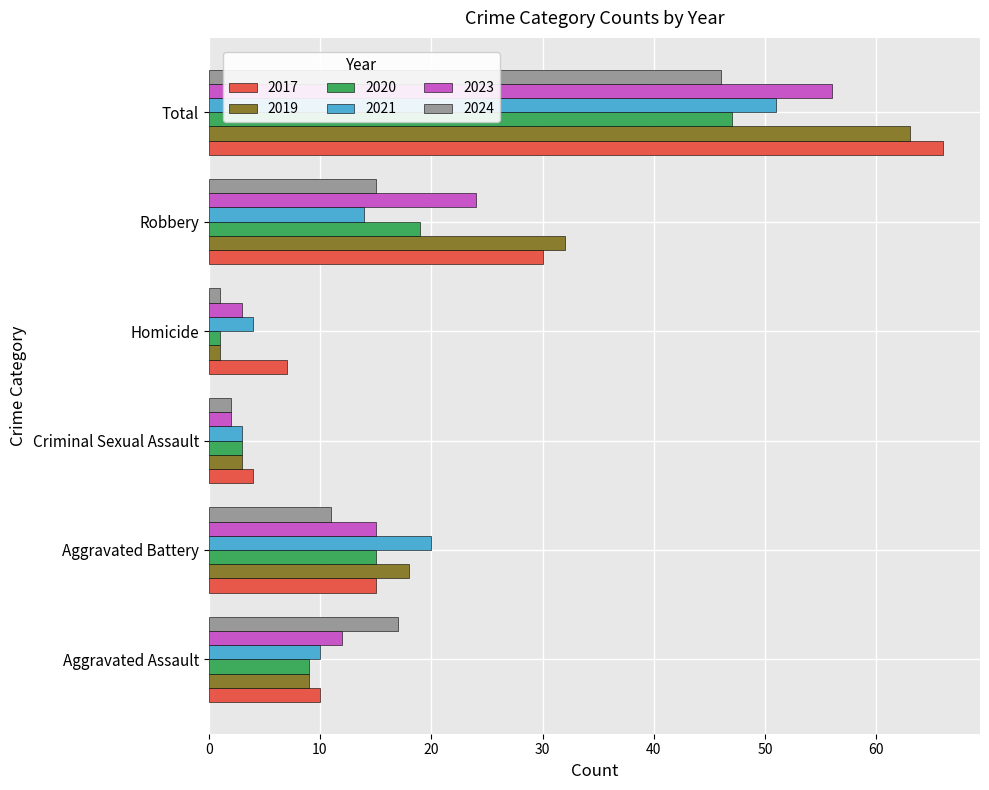

At which category is the sum across all series the highest?

Total